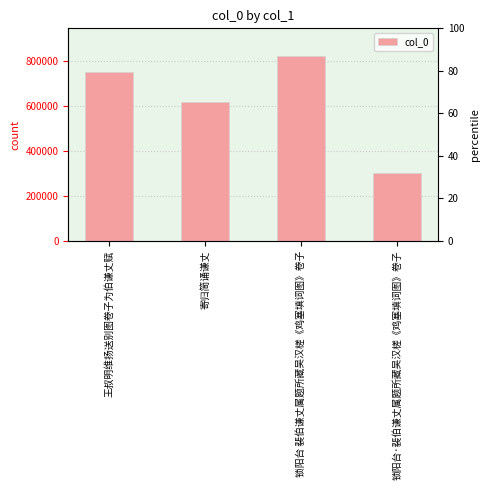

Reading left to right, extract all data points from this chart.

王叔明维扬送别图卷子为伯谦丈赋=753143	寄归简诵谦丈=617109	锁阳台 裴伯谦丈属题所藏吴汉槎《鸡塞填词图》卷子=823845	锁阳台·裴伯谦丈属题所藏吴汉槎《鸡塞填词图》卷子=303776